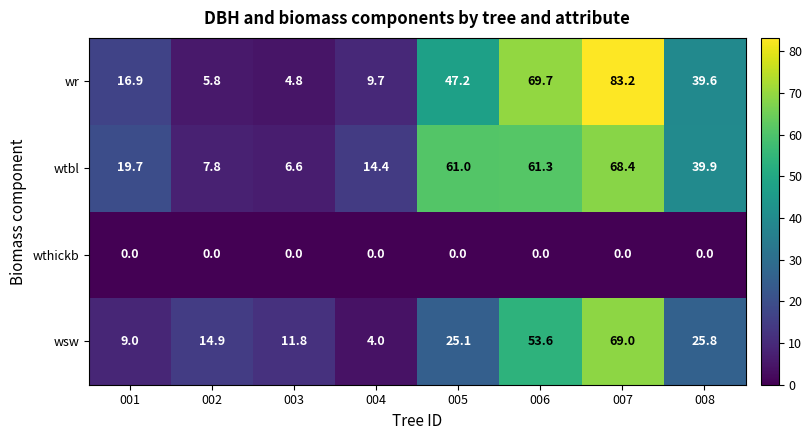

What is the approximate value of wtbl at 003?

6.6